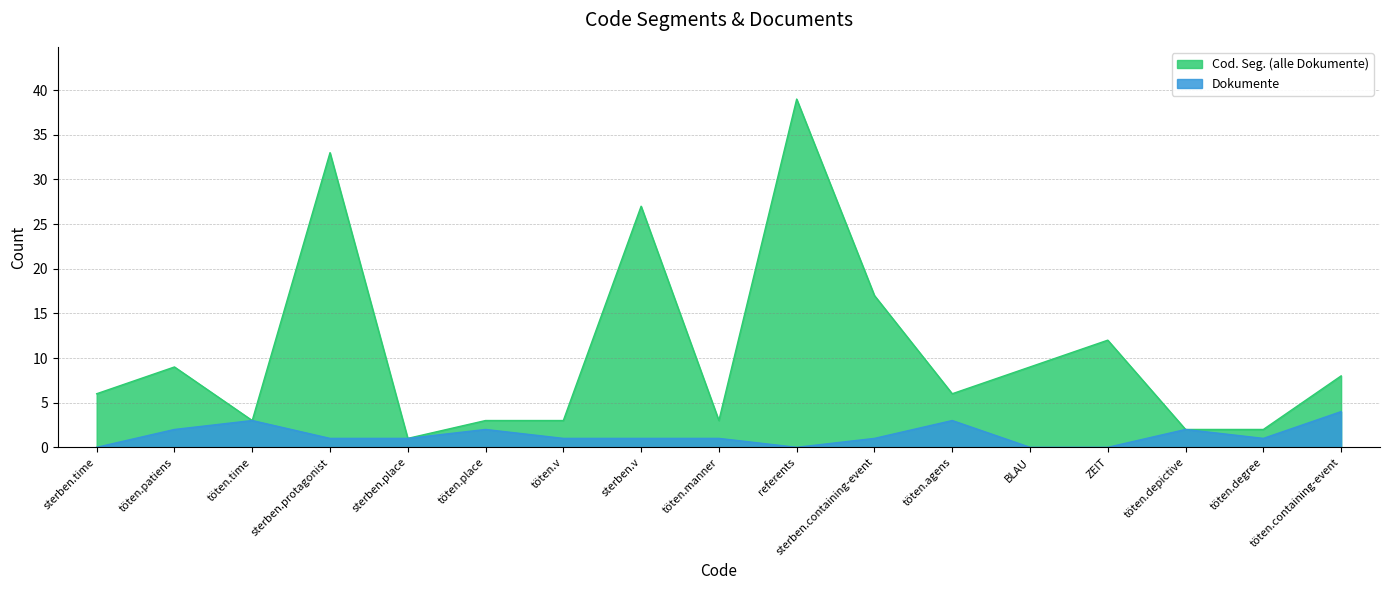

What is the maximum value shown in the chart?

39